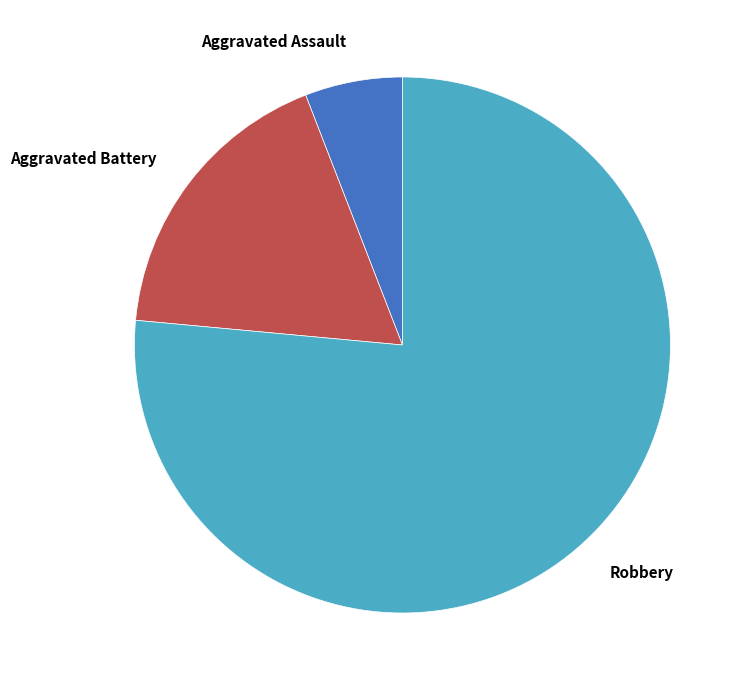

Rank the categories by value from lowest to highest.

Aggravated Assault, Aggravated Battery, Robbery